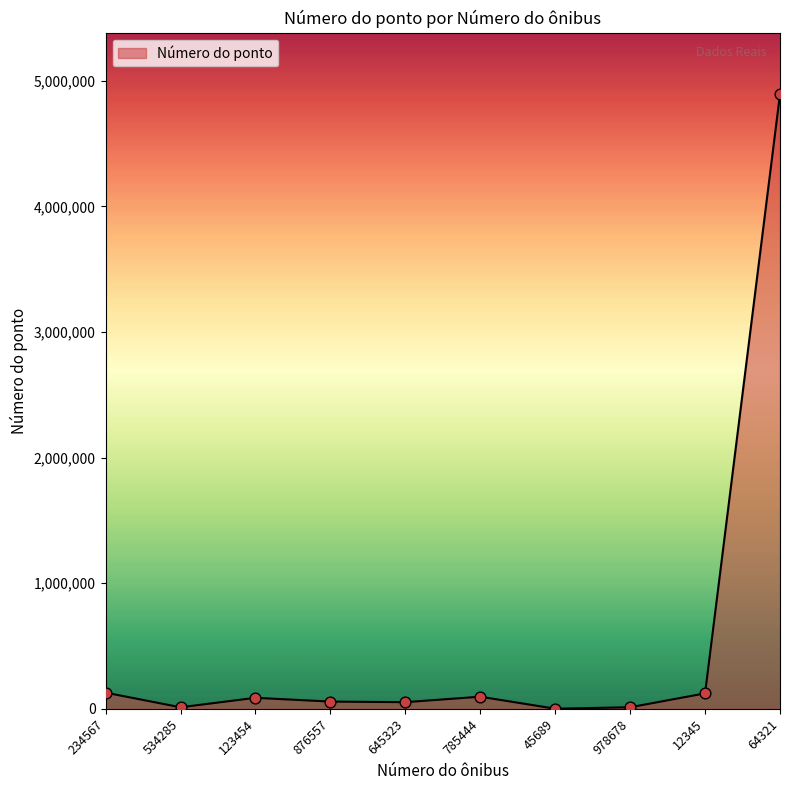

Approximately how many times larger is the value at 785444 compared to 45689?

96.0